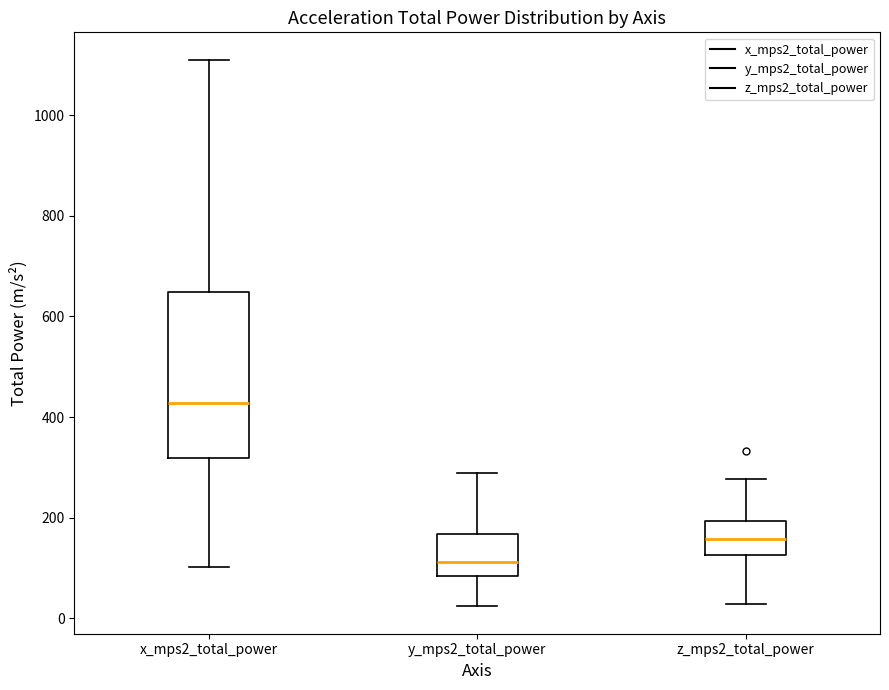

Reading left to right, transcribe this box plot: for each box, give where its median line is, the range the box spans, and where its two whiskers end, as read against the y-axis. The values are not printed on the chart, so give them approximately, as read against the axis.

x_mps2_total_power: median 420, box 320 to 640, whiskers 100 to 1120
y_mps2_total_power: median 120, box 80 to 160, whiskers 20 to 280
z_mps2_total_power: median 160, box 120 to 200, whiskers 20 to 280